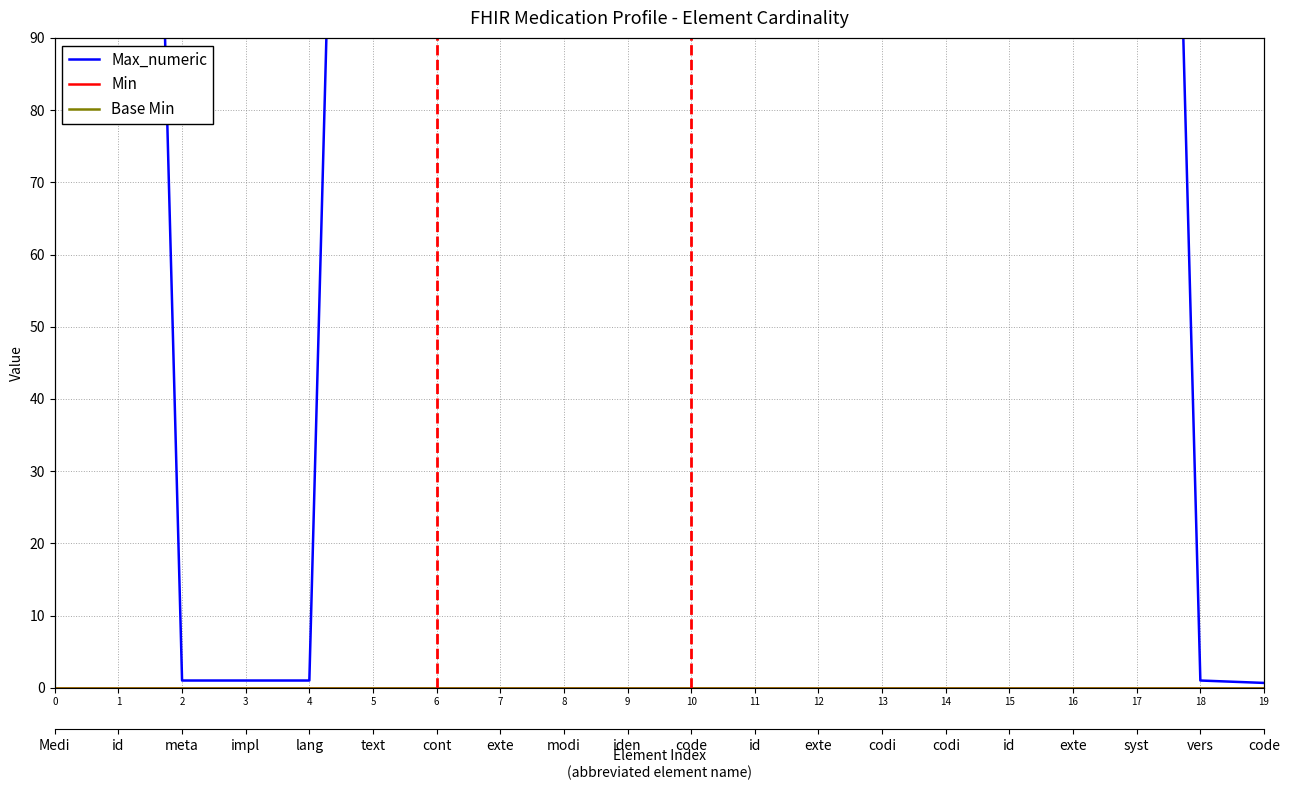

True or false: Max_numeric has a value of 1.0 at 4.

True